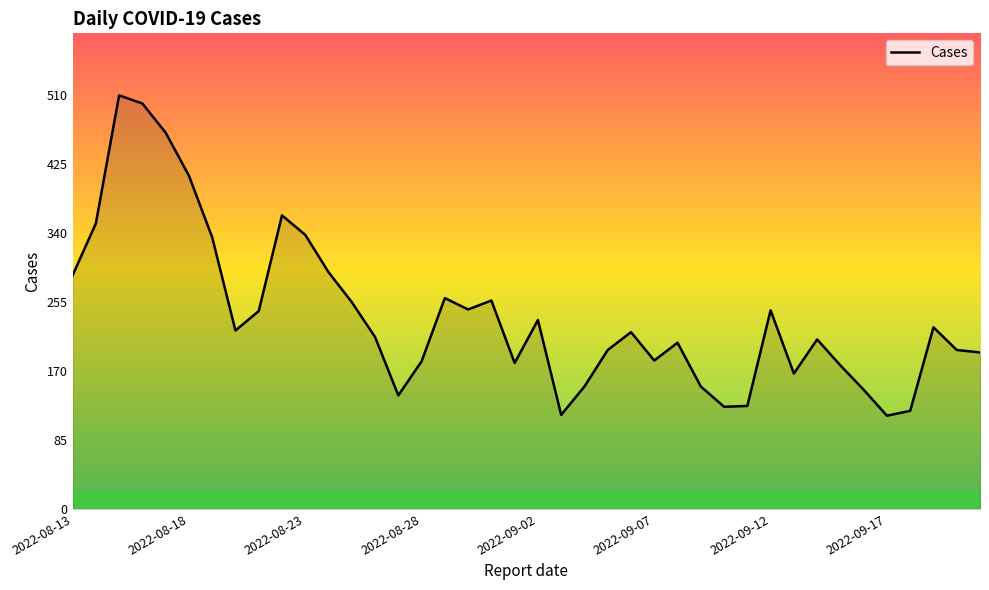

What is the maximum value shown in the chart?

510